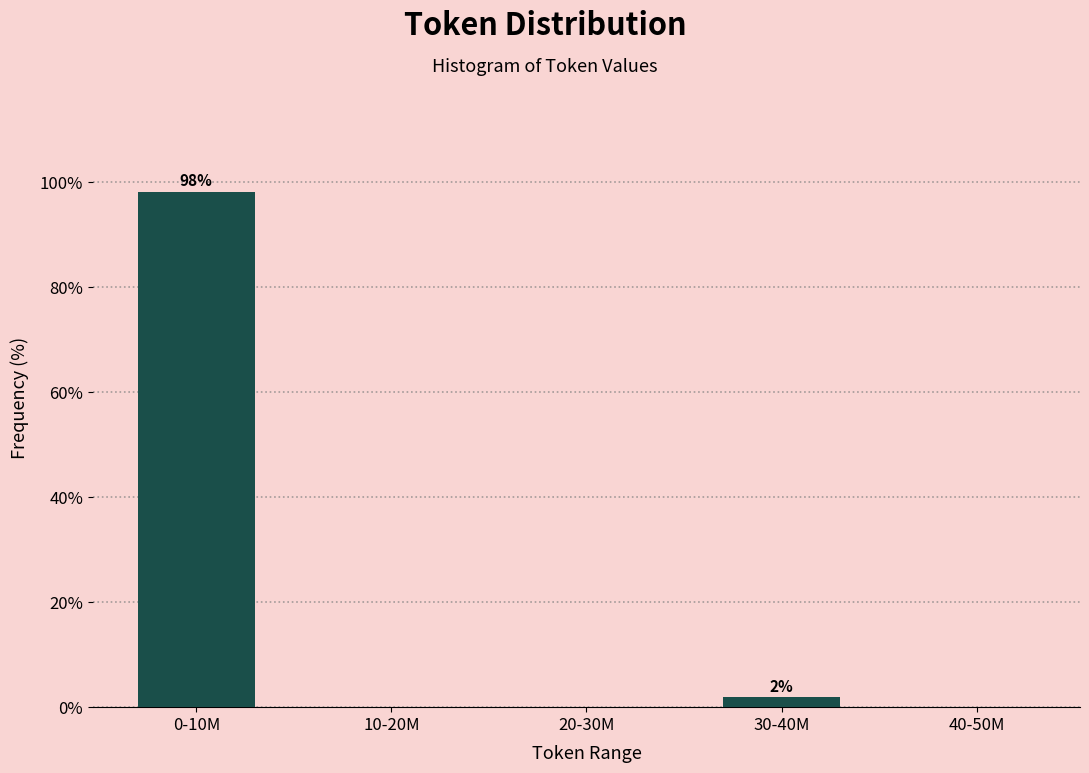

Reading right to left, extract all data points from this chart.

40-50M=0.0	30-40M=1.9	20-30M=0.0	10-20M=0.0	0-10M=98.1